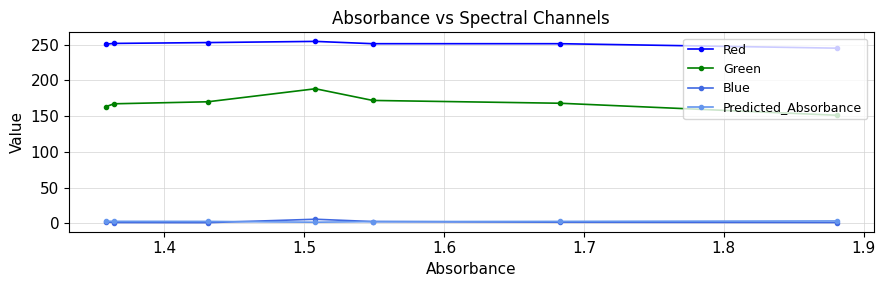

At how many categories does at least one series exceed 77?

7